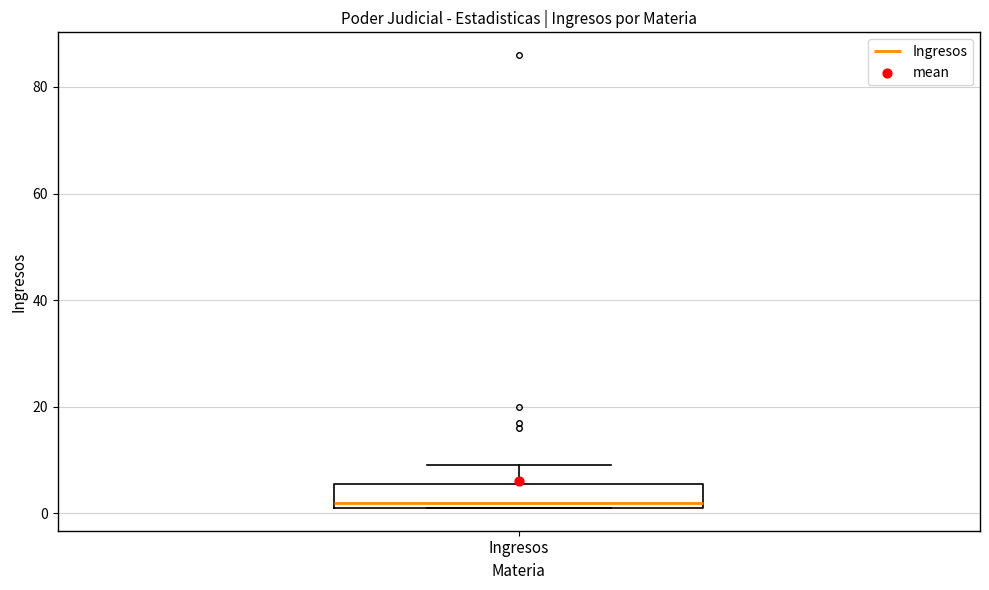

Where does the upper whisker of the box for Ingresos end on the y-axis? The values are not printed on the chart, so give them approximately, as read against the axis.

10